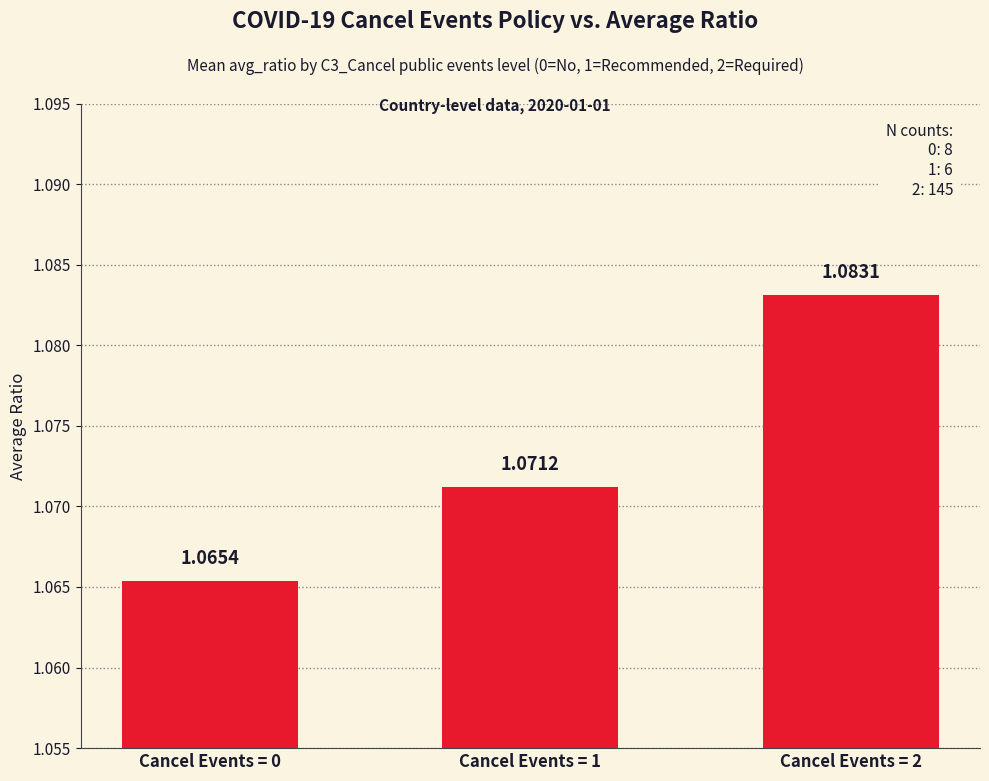

At which category does the chart reach its peak across all series?

Cancel Events = 2